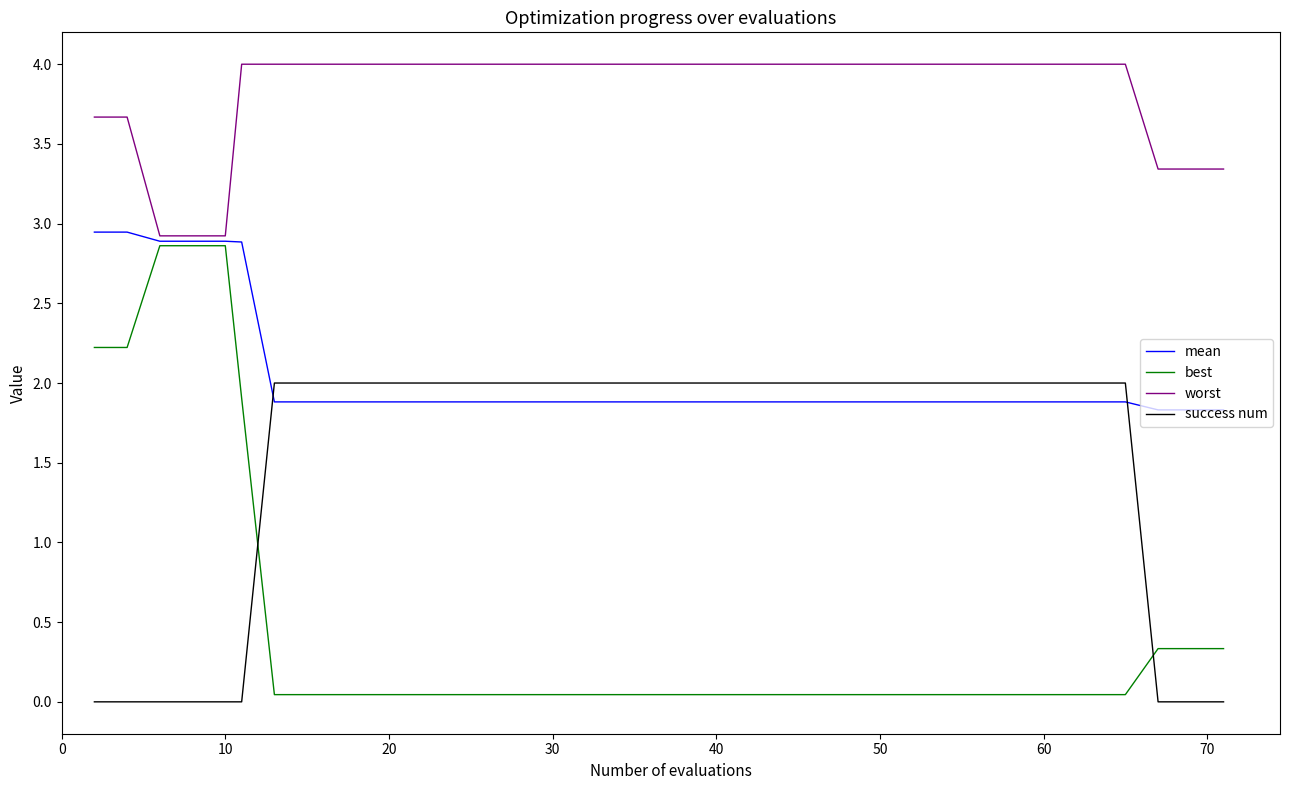

What is the maximum value shown in the chart?

4.0